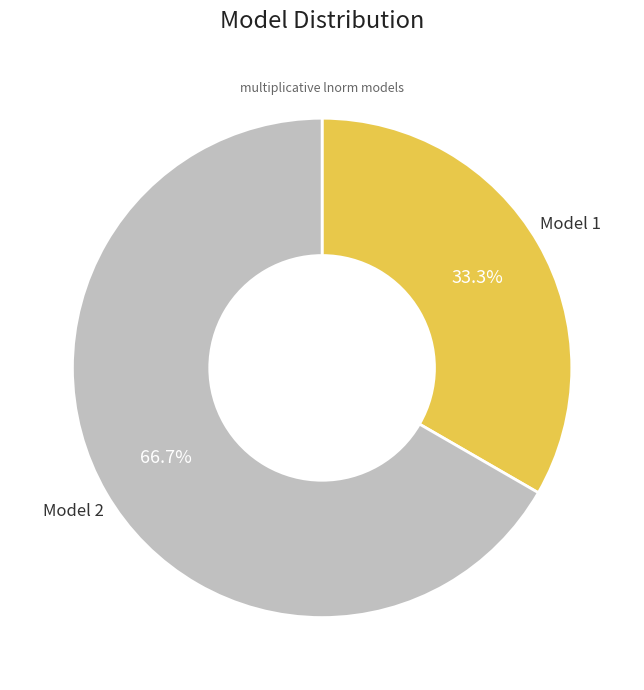

Is there a majority slice in this chart?

Yes